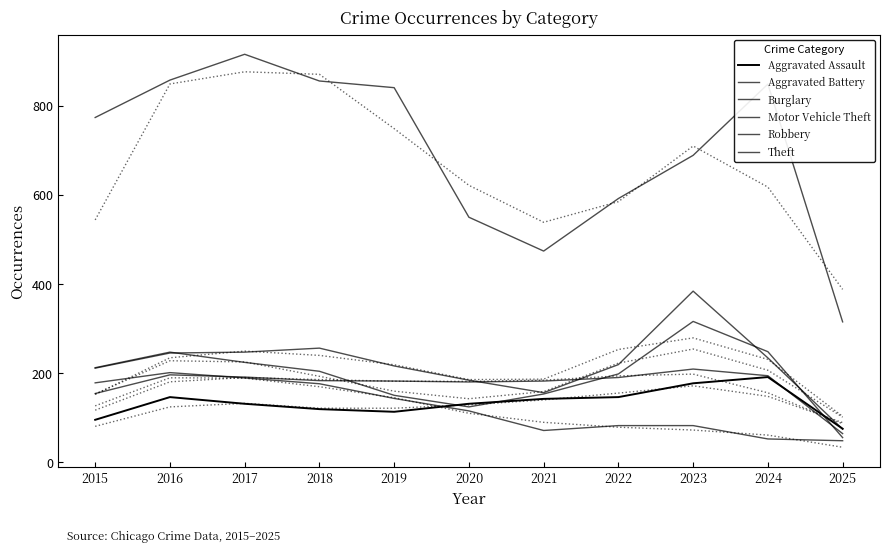

How many data points in Robbery are less than 204?

5